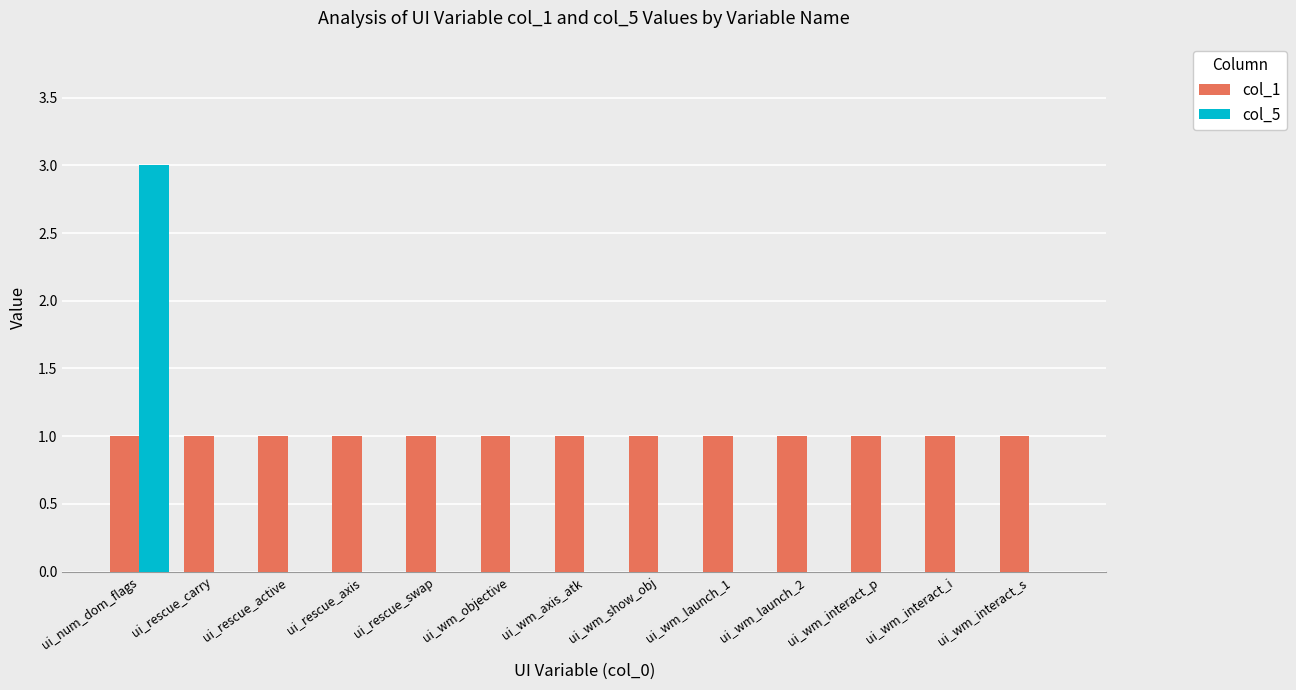

Between ui_num_dom_flags and ui_wm_objective, which series saw the biggest shift?

col_5